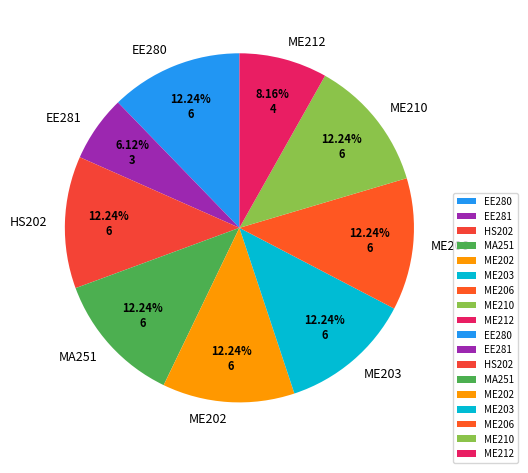

Does ME212 account for over 50% of the chart?

No